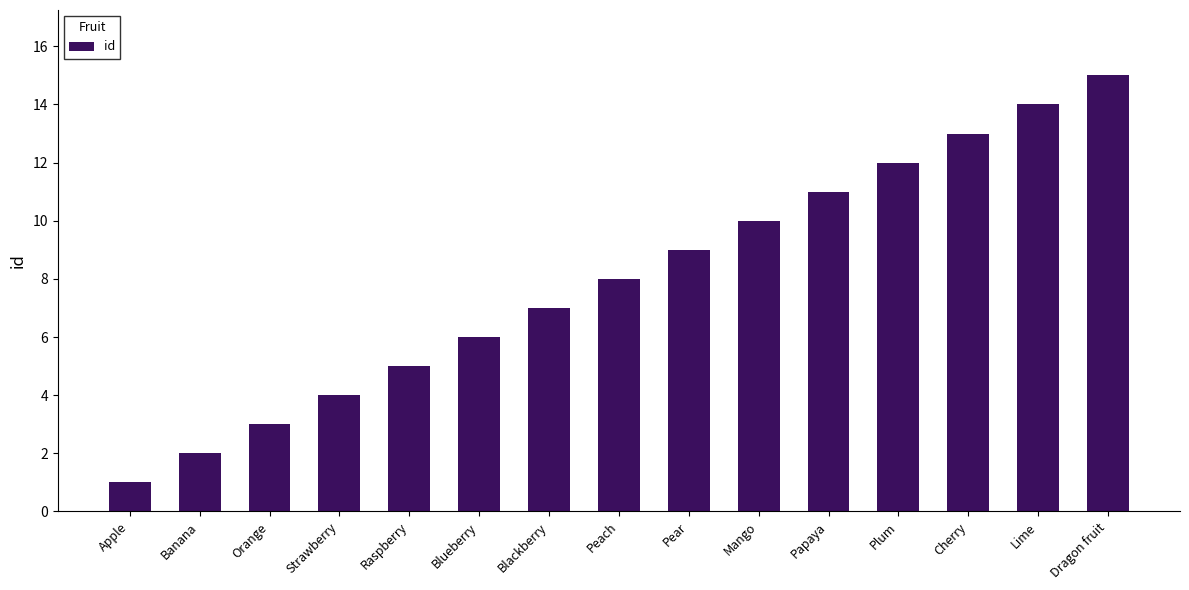

Reading left to right, what are all the values shown in this chart?

1	2	3	4	5	6	7	8	9	10	11	12	13	14	15